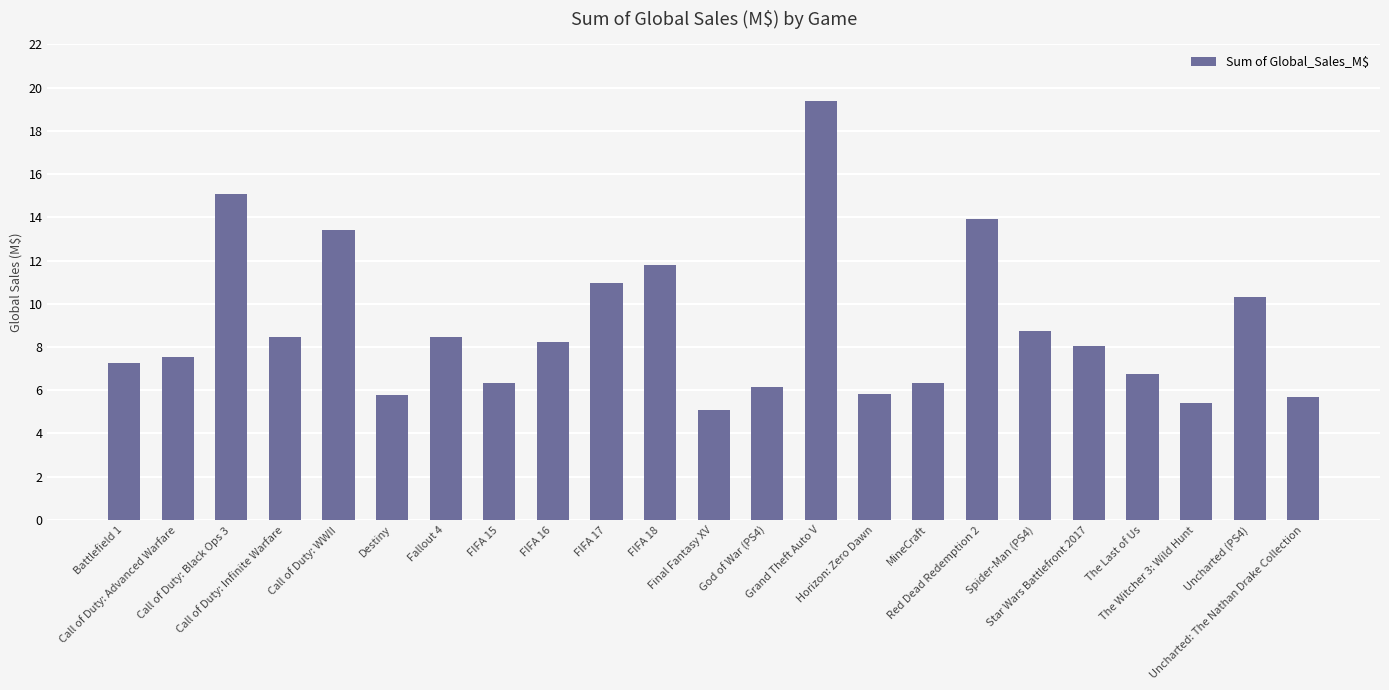

What is the sum of all values?

205.0